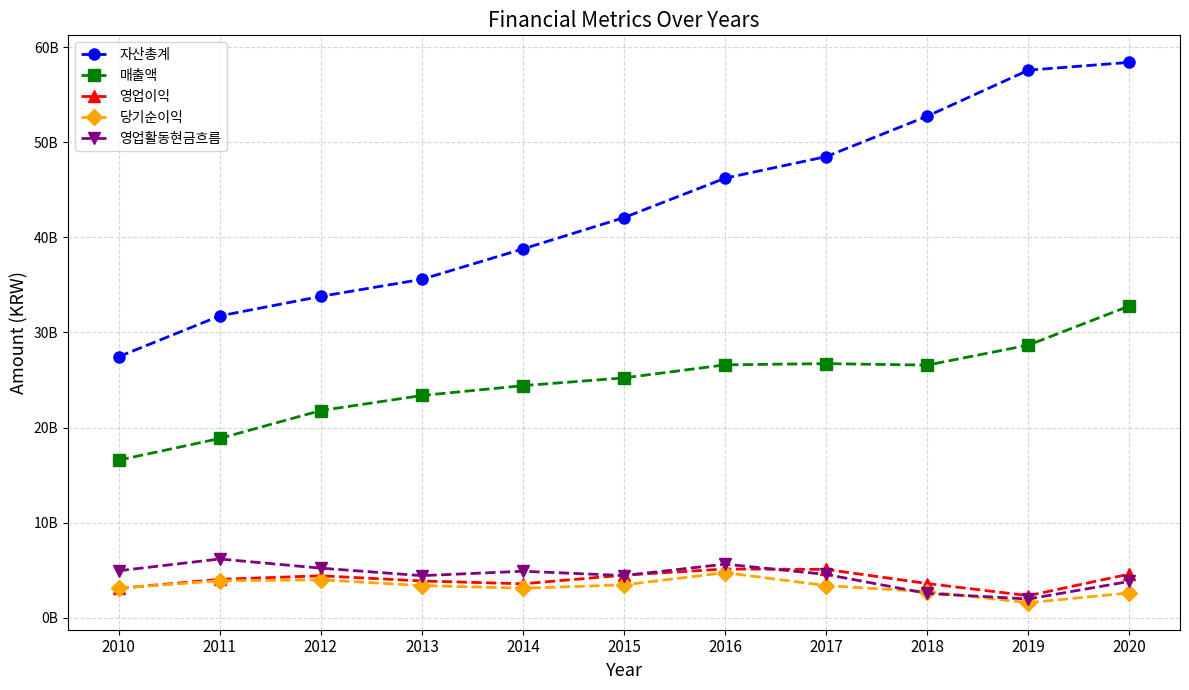

True or false: 당기순이익 and 매출액 cross at least once.

False